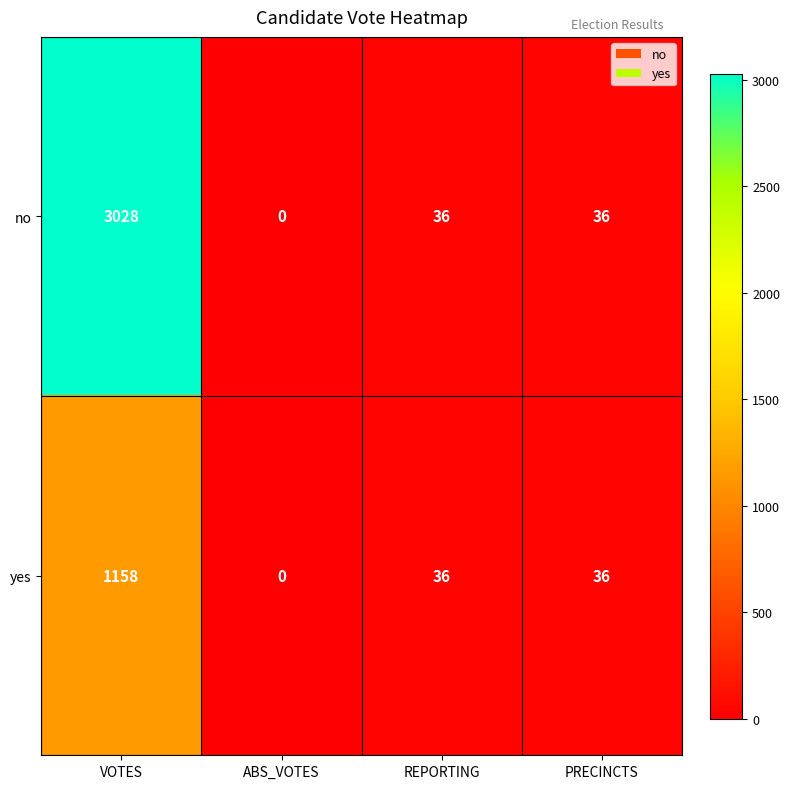

Where does the no series first go above 36?

VOTES